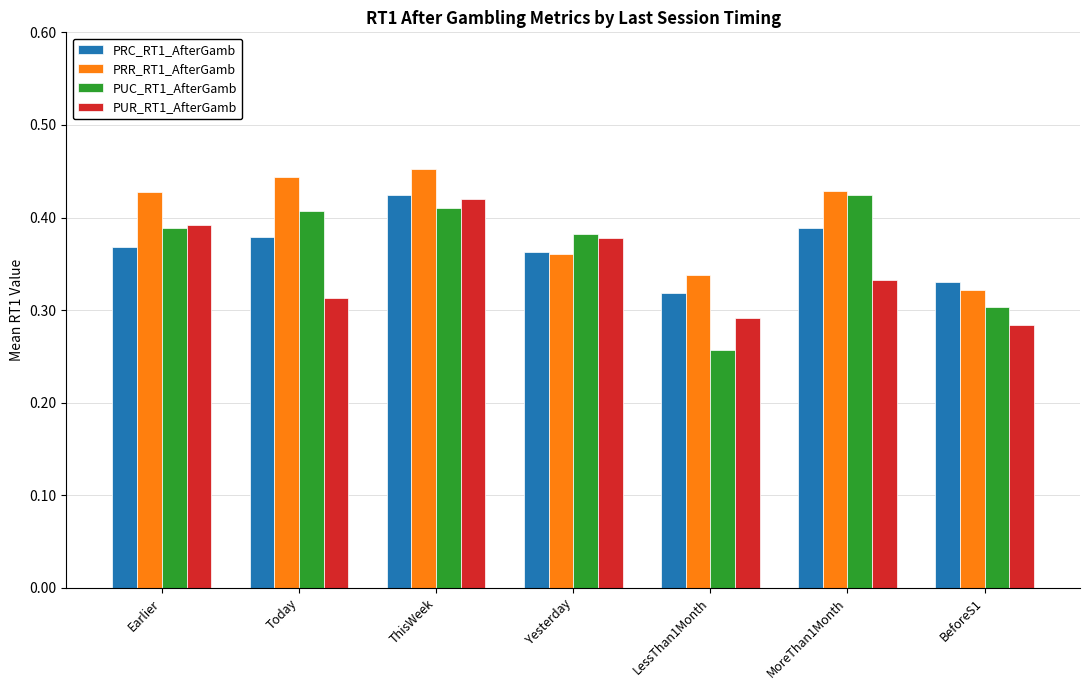

Where is PRC_RT1_AfterGamb nearest to the value 0?

LessThan1Month